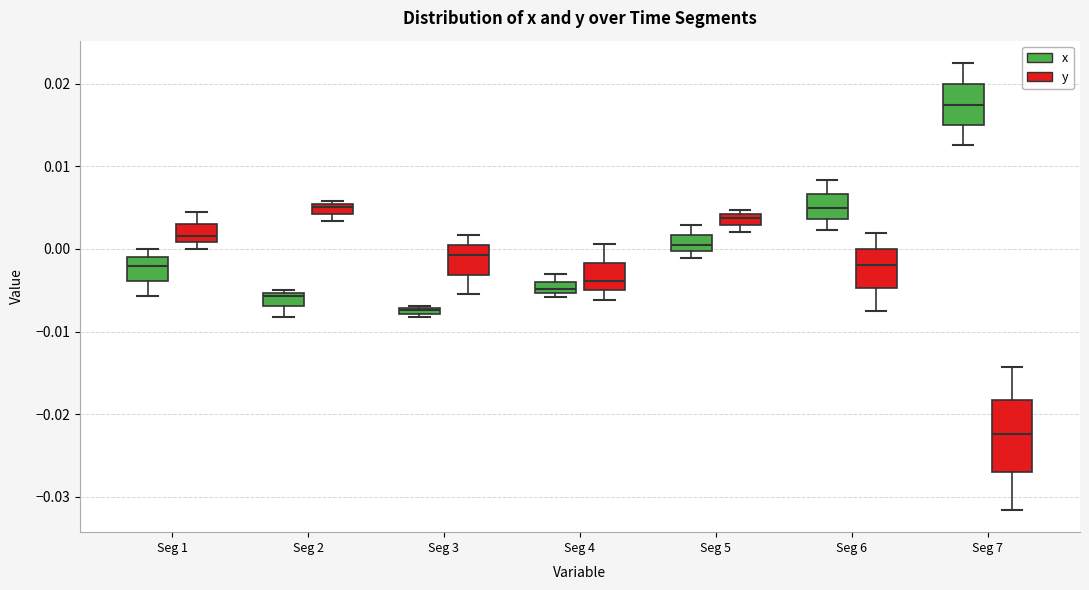

Which box is the tallest, from its lower edge to its upper edge?

Seg 7 (y)